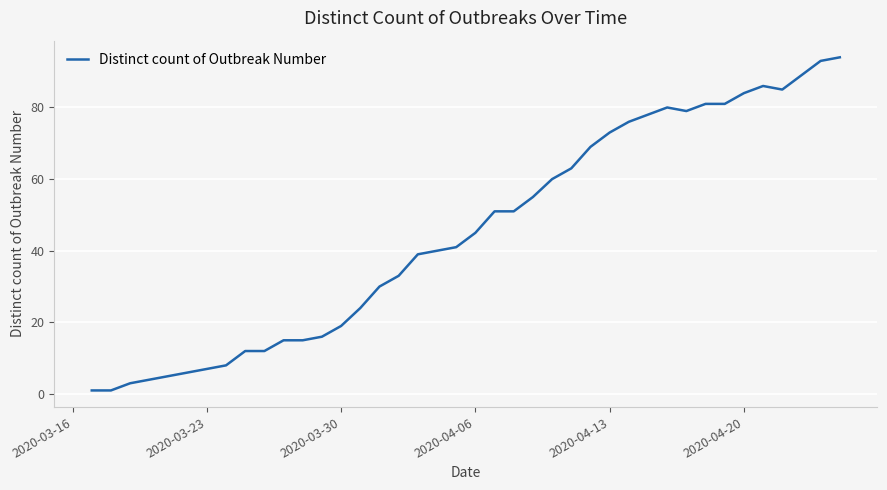

What is the maximum value shown in the chart?

94